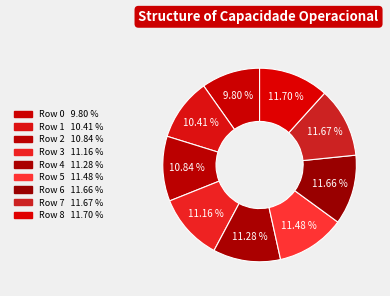

Count the number of slices in the pie.

9